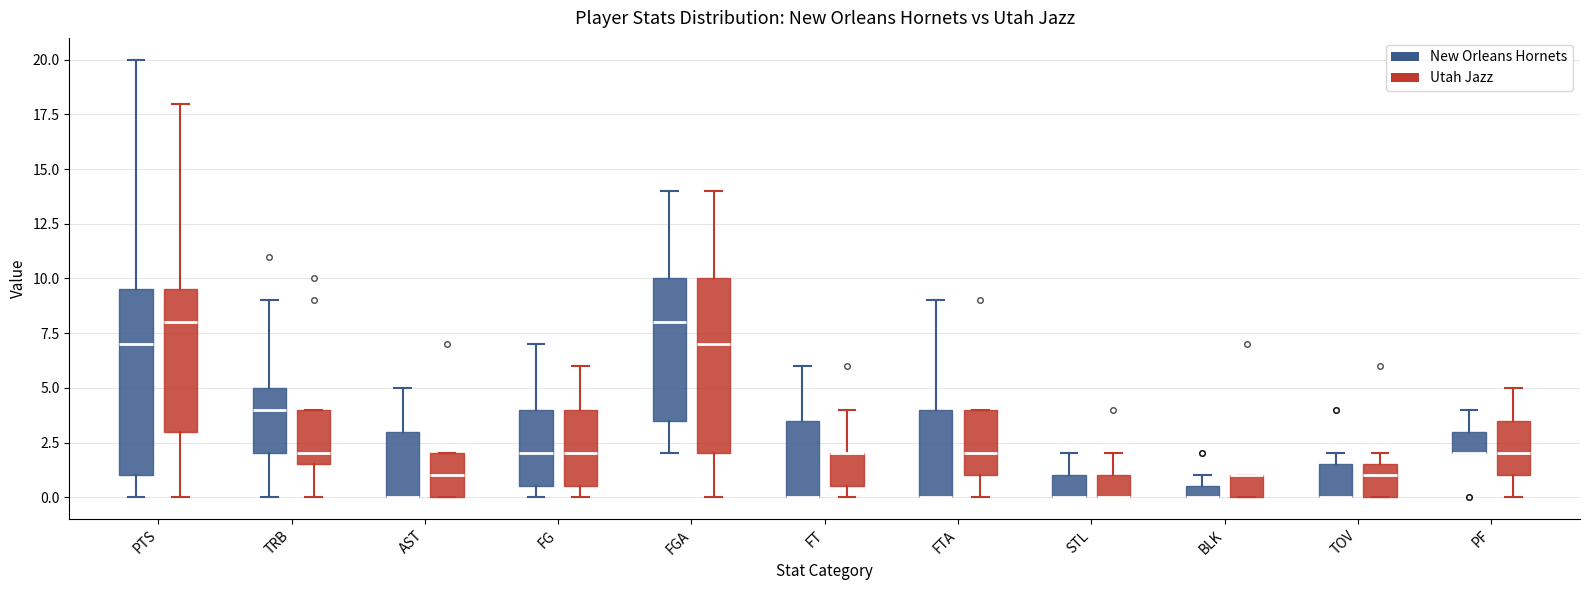

Which box is the tallest, from its lower edge to its upper edge?

PTS (New Orleans Hornets)